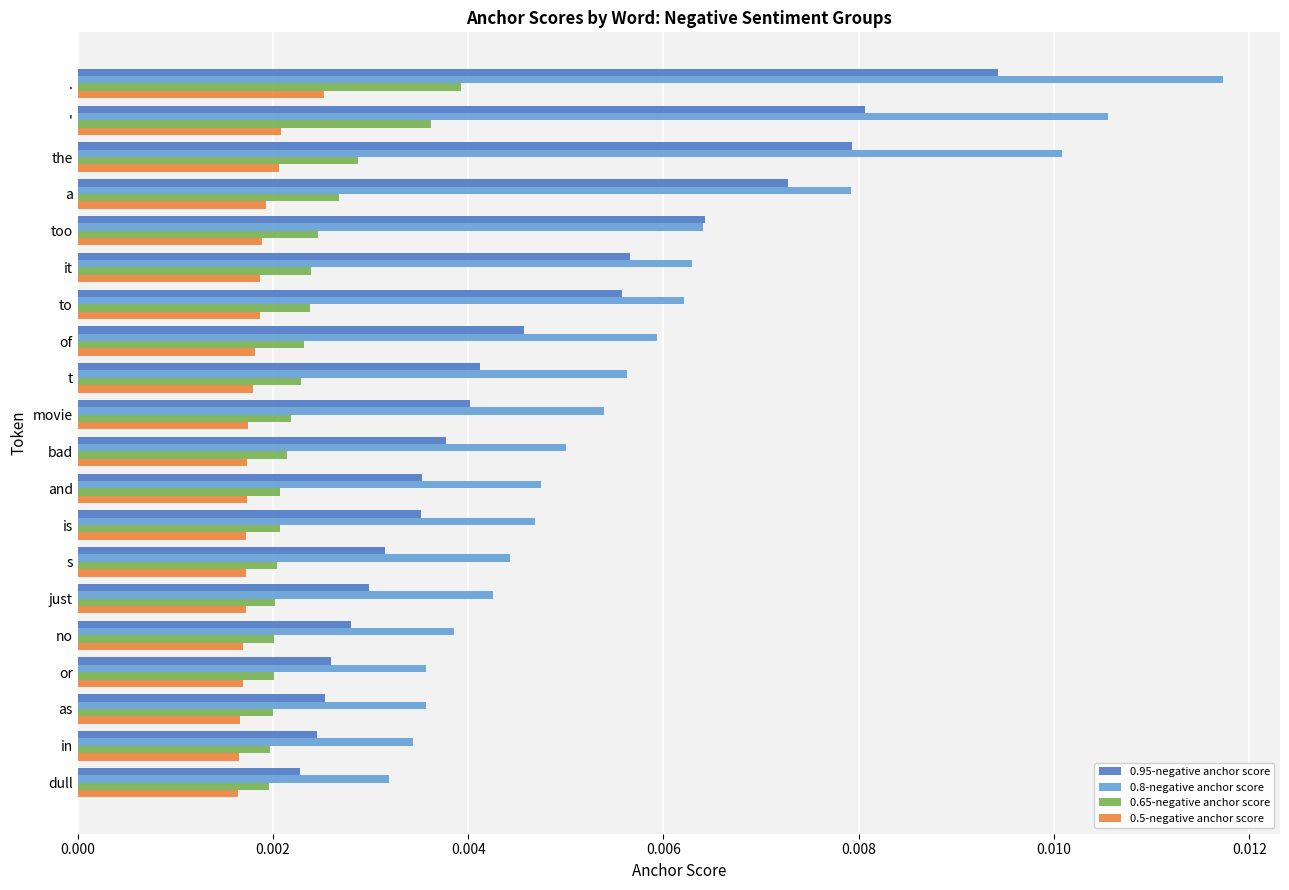

Rank the series by their maximum value, from lowest to highest.

0.5-negative anchor score, 0.65-negative anchor score, 0.95-negative anchor score, 0.8-negative anchor score